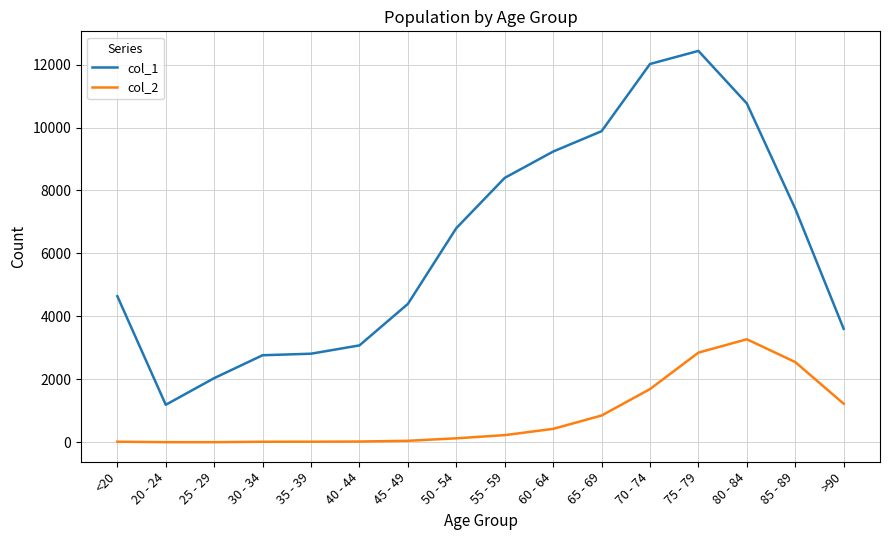

The col_1 series shows 16343 at 80 - 84. True or false?

False